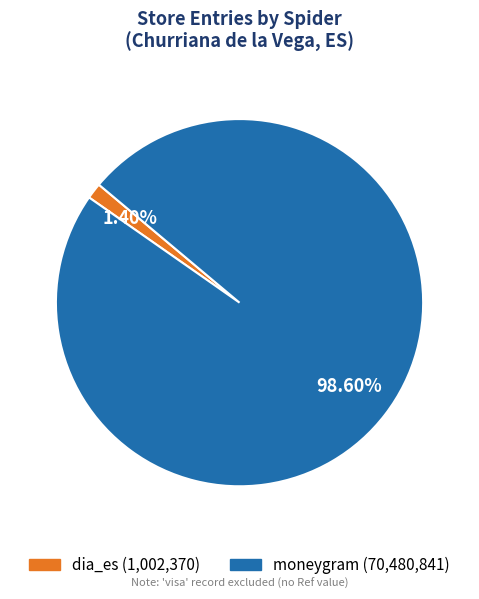

How many slices are in this pie chart?

2